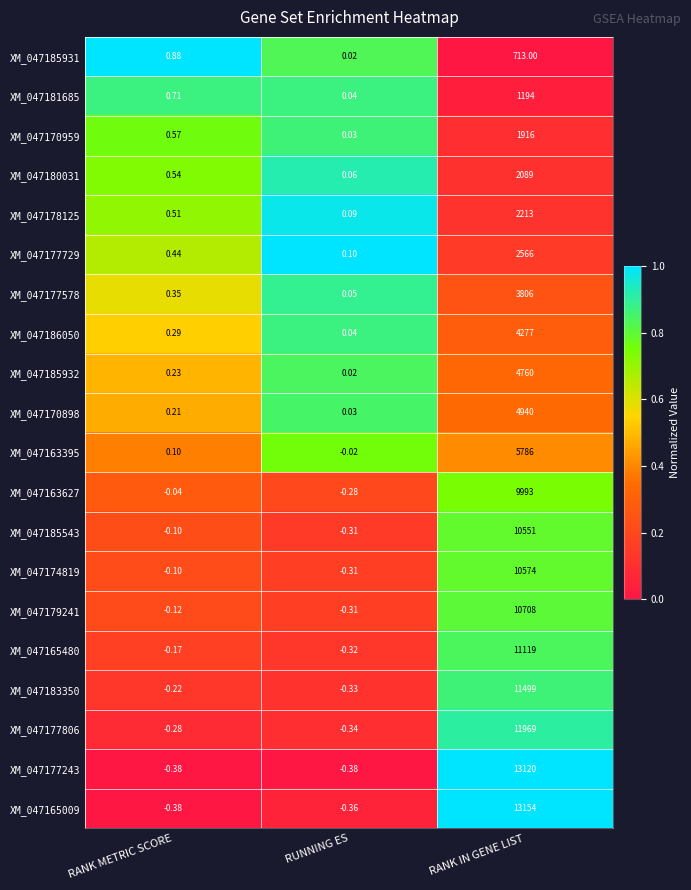

Where is XM_047185932 nearest to the value 2380?

RANK METRIC SCORE